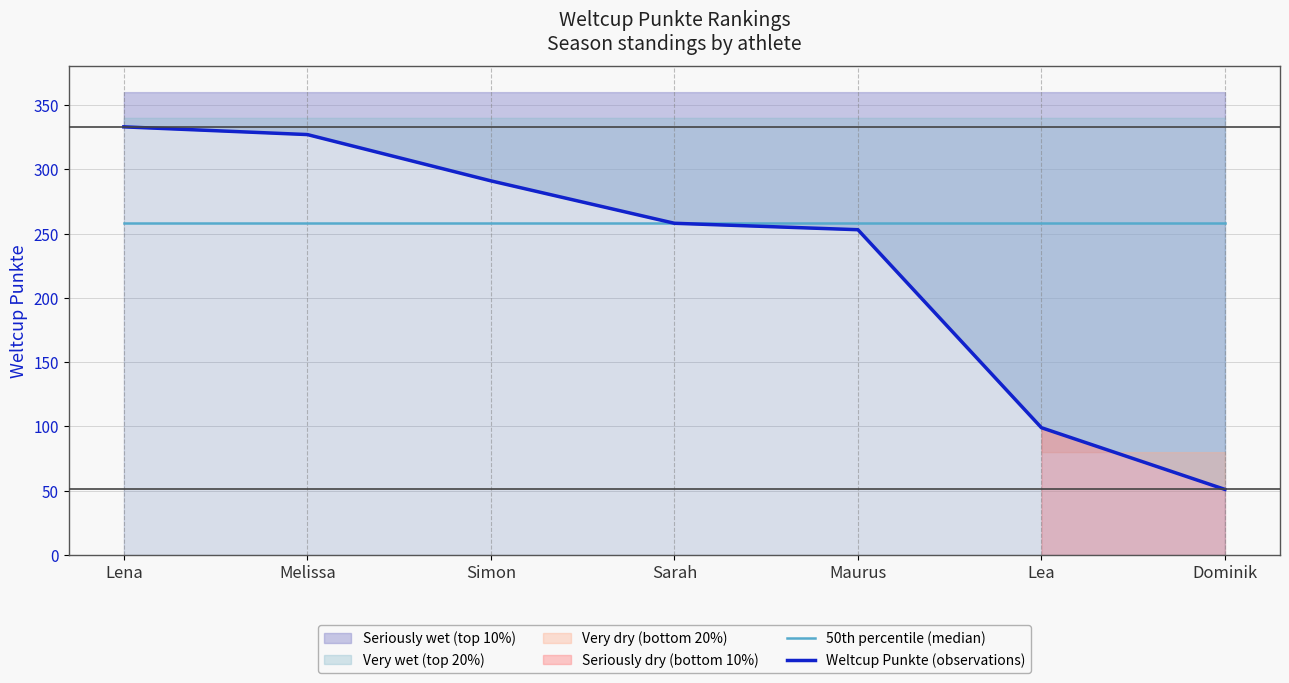

True or false: 50th percentile (median) has more than 2 interior local peaks.

False